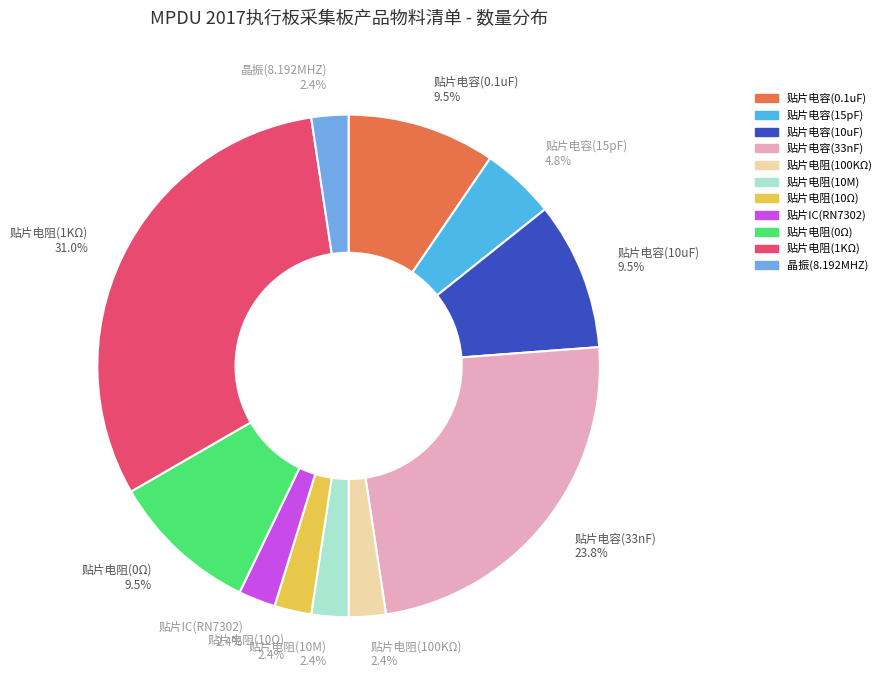

Which slice is the largest?

贴片电阻(1KΩ)